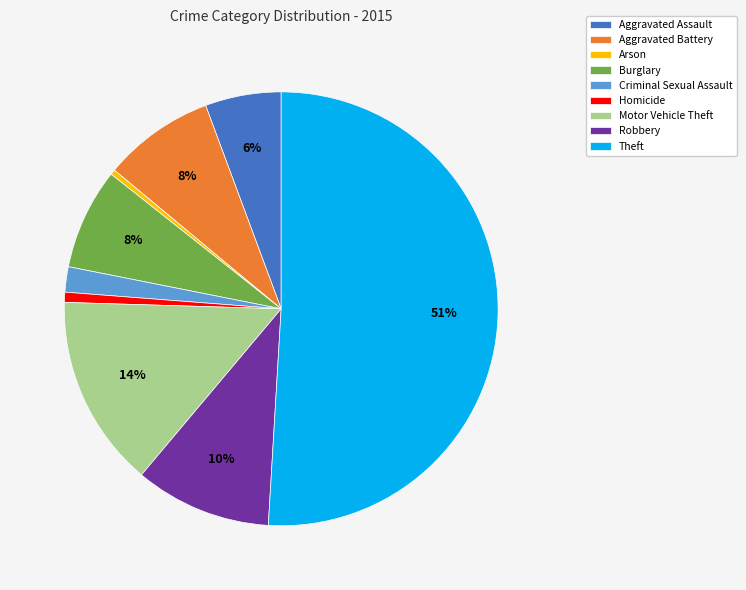

Which category has the biggest portion of the pie?

Theft